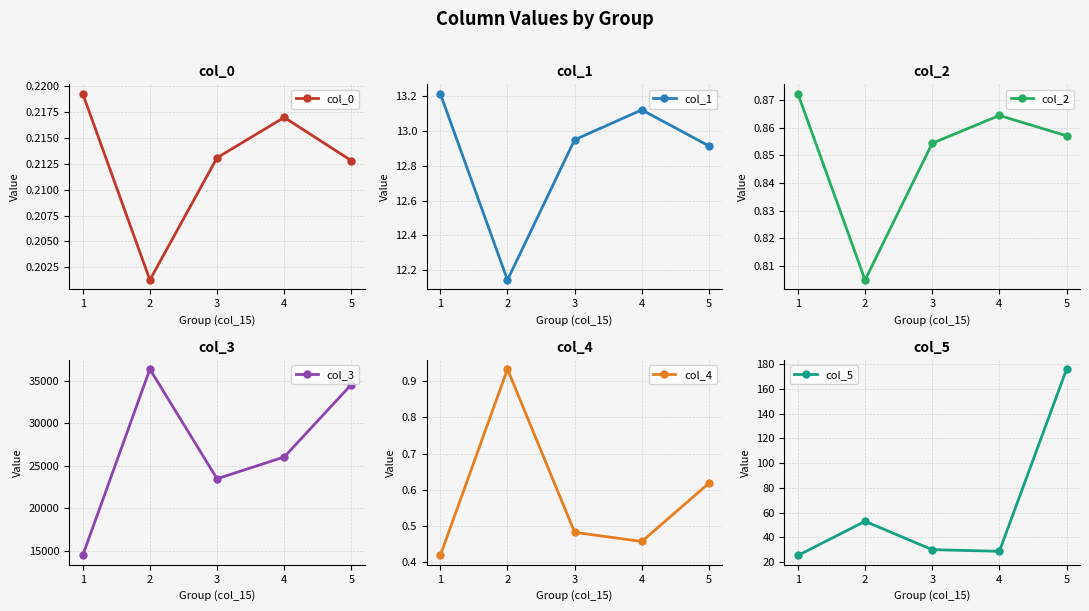

What is the total value across all series at 4?

26085.9